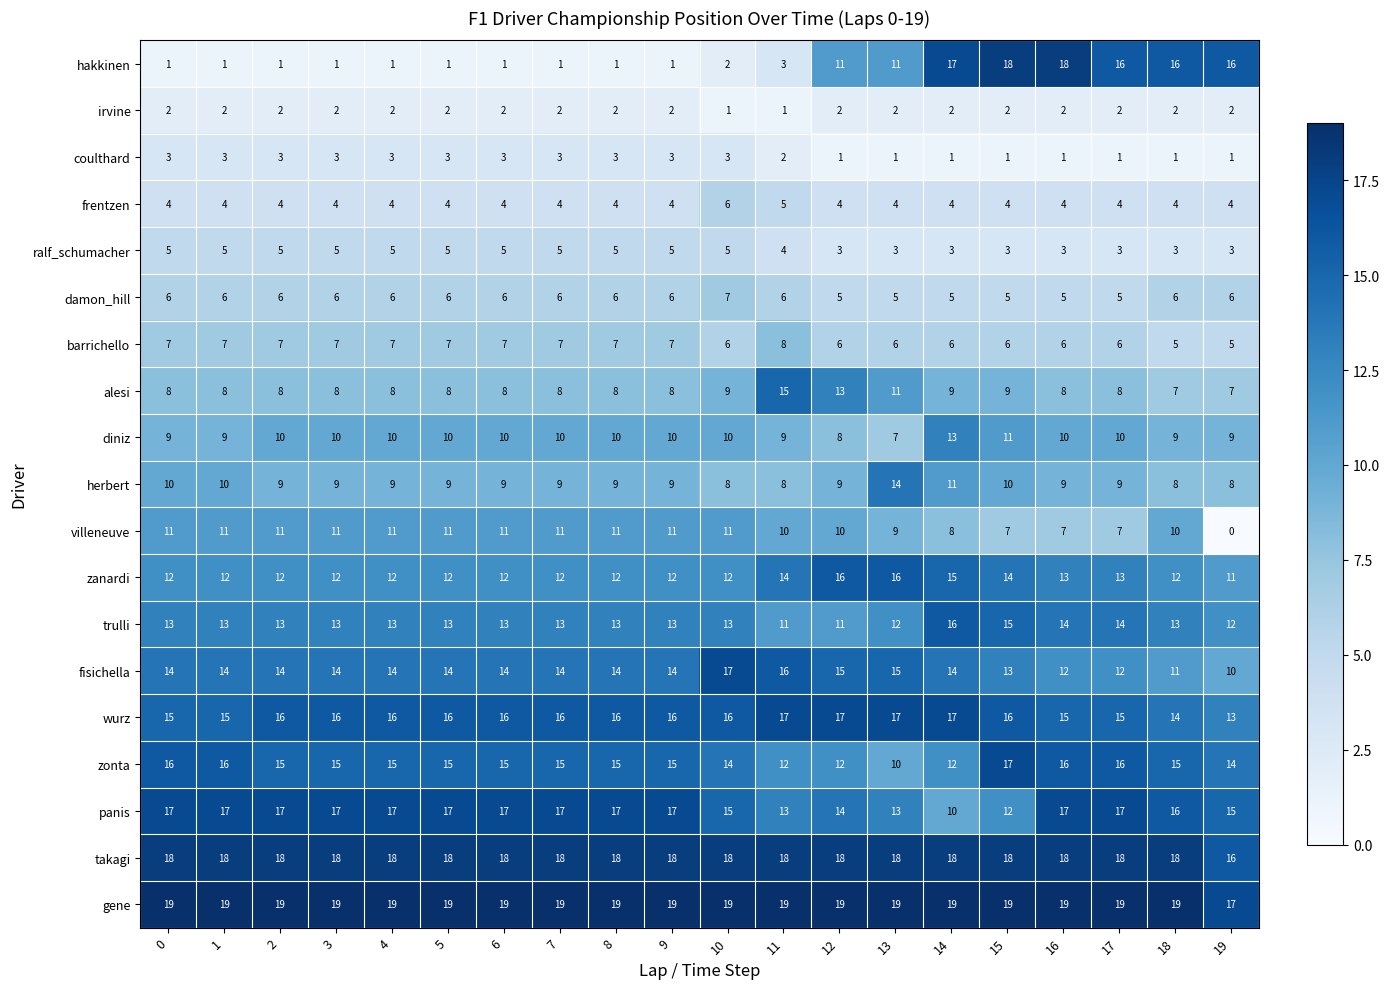

What is the approximate value of zanardi at 6?

12